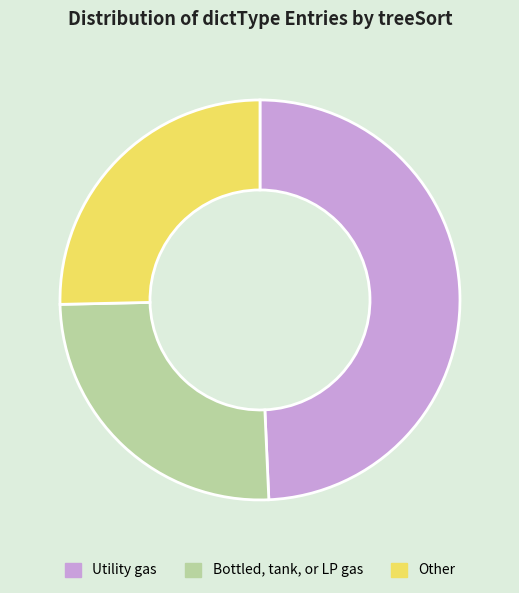

Do Other and Bottled, tank, or LP gas together represent more than half of the pie?

Yes